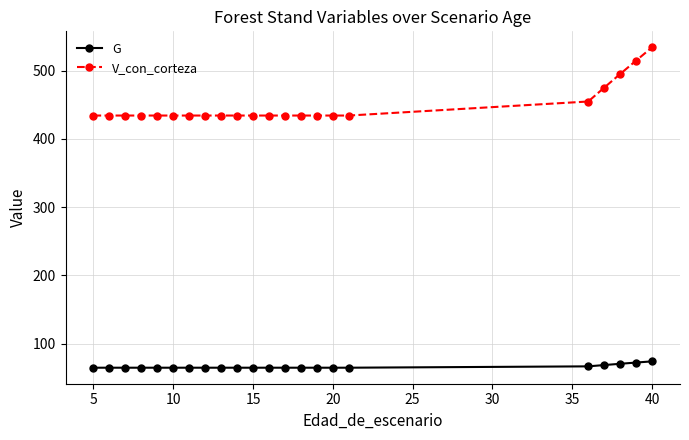

What is the greatest value displayed?

534.3